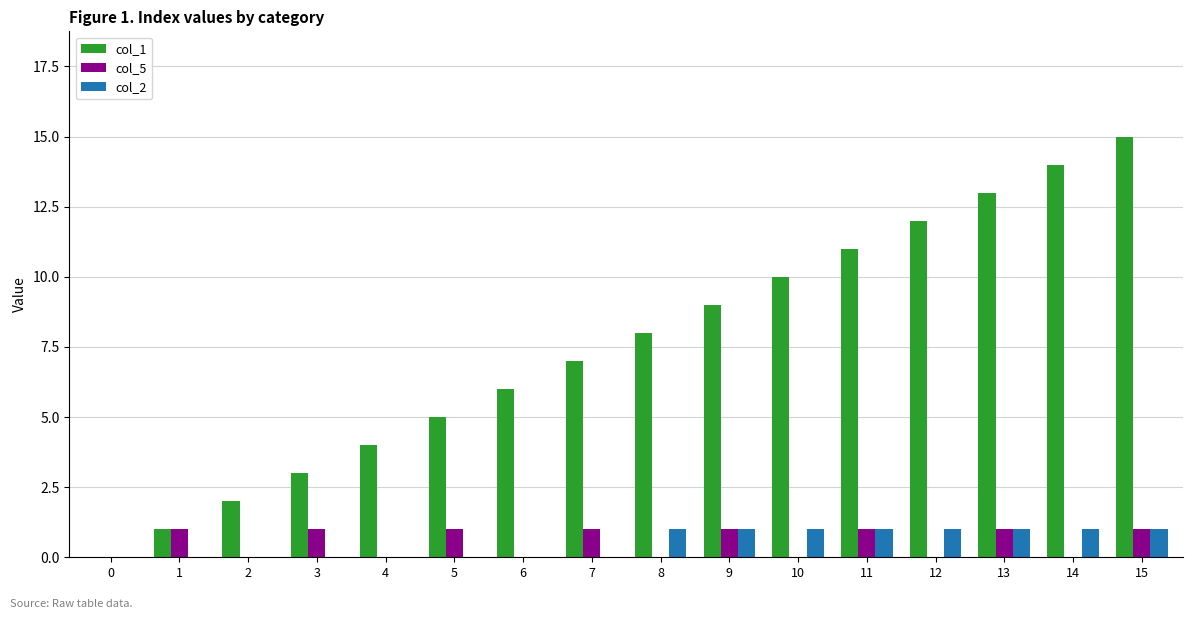

Where is col_1 nearest to the value 7?

7